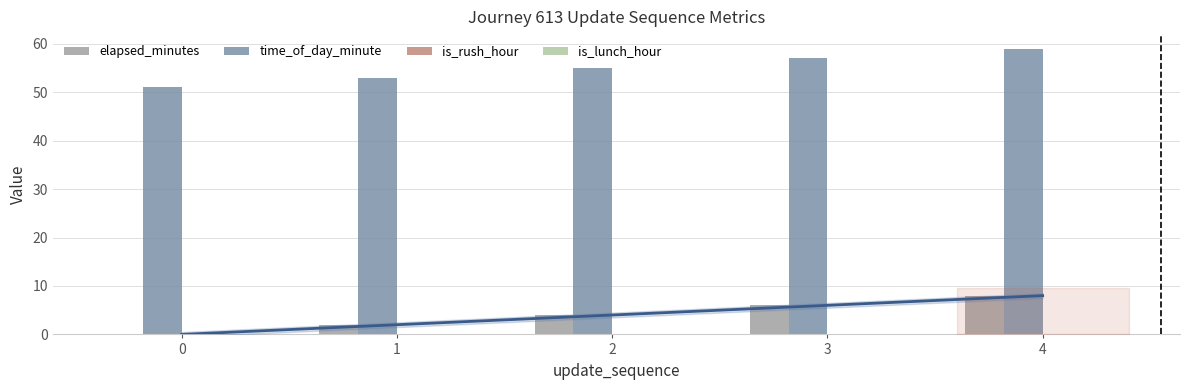

Rank the series by their maximum value, from highest to lowest.

time_of_day_minute, elapsed_minutes, is_rush_hour, is_lunch_hour